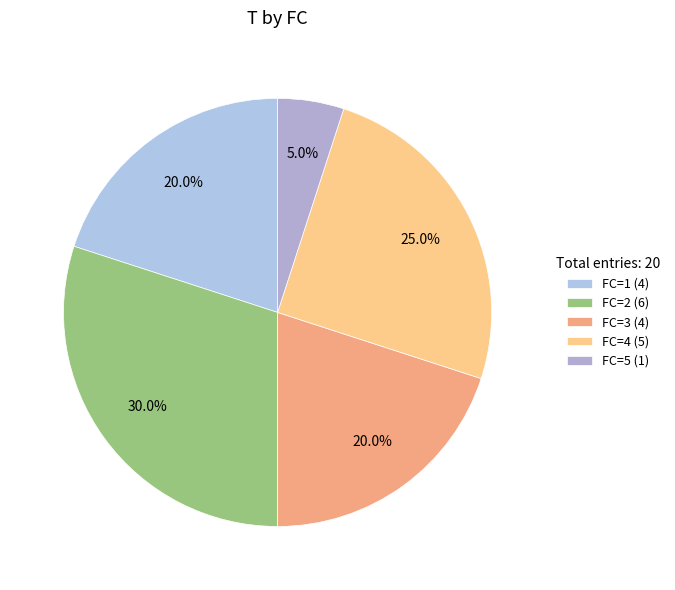

What portion of the pie excludes FC=5?

95.0%